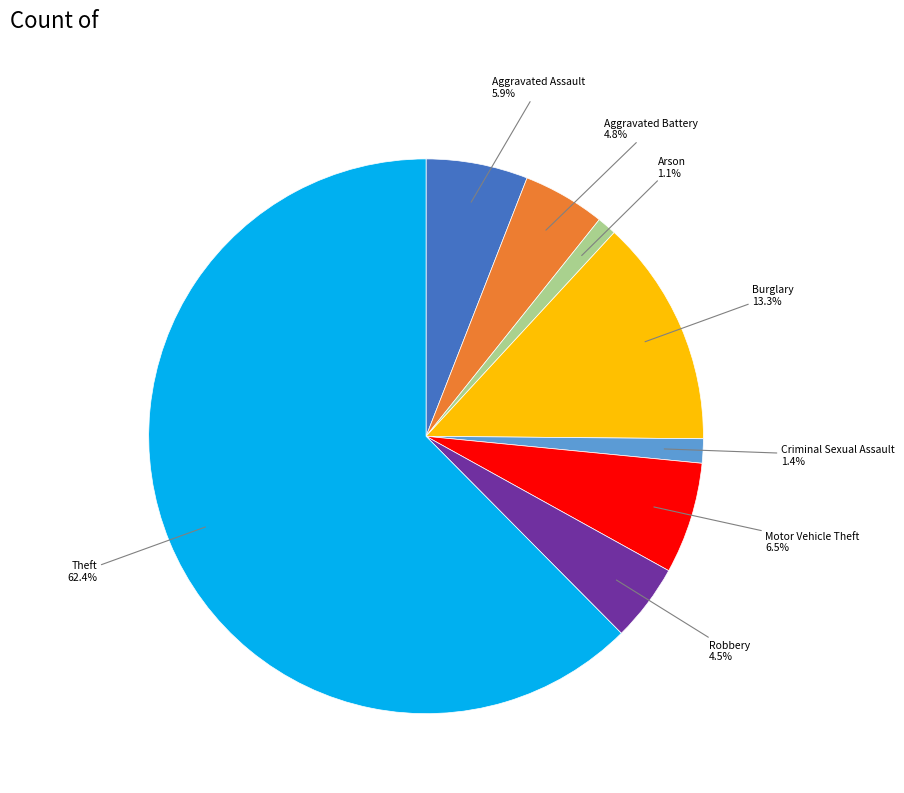

To the nearest percent, what is the average slice percentage?

12%